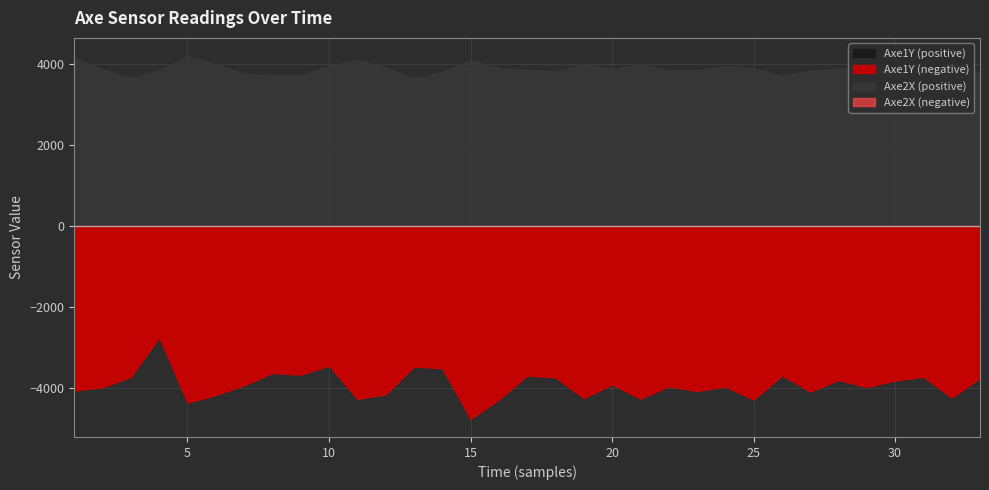

How many interior local peaks does the Axe2X series have?

8